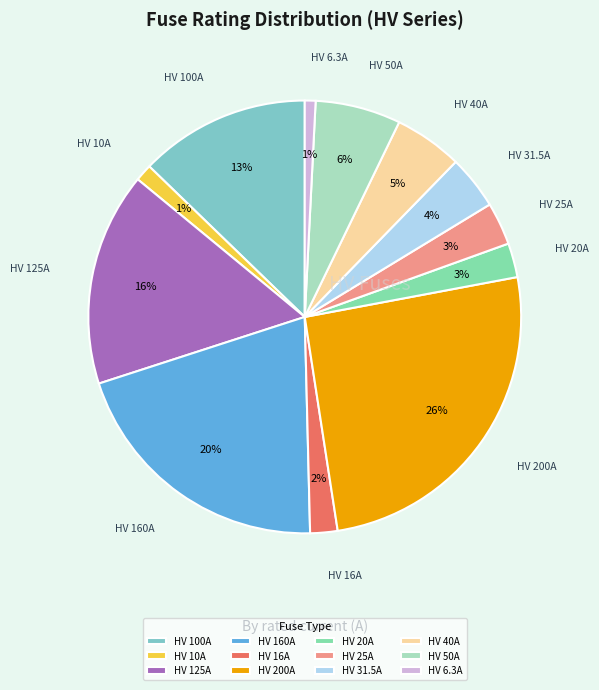

How many slices are in this pie chart?

12